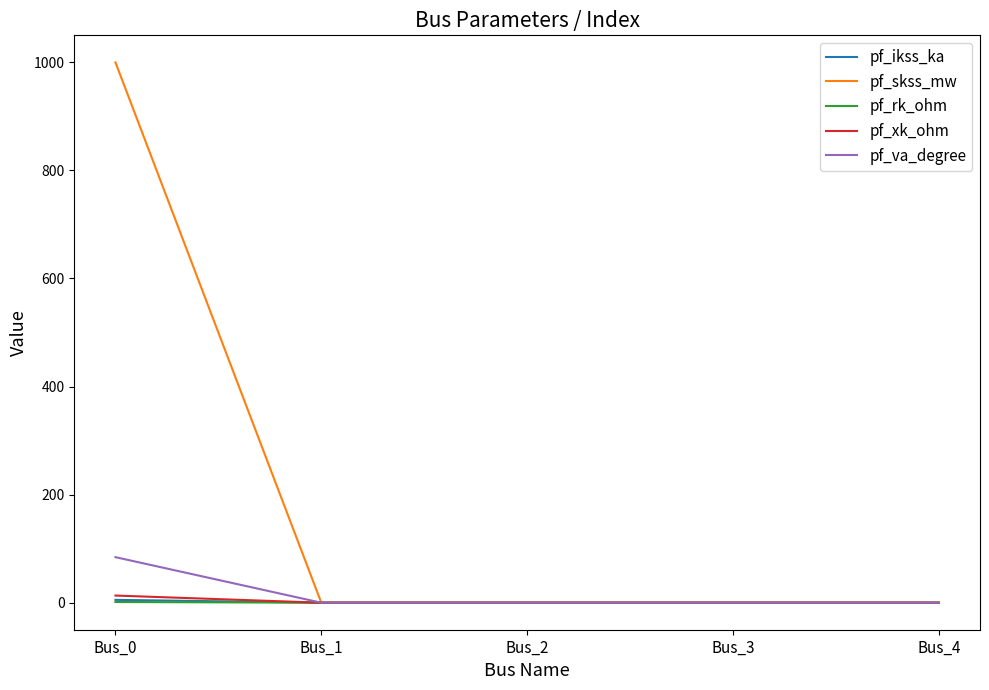

Is it true that pf_va_degree equals 29.7 at Bus_0?

False